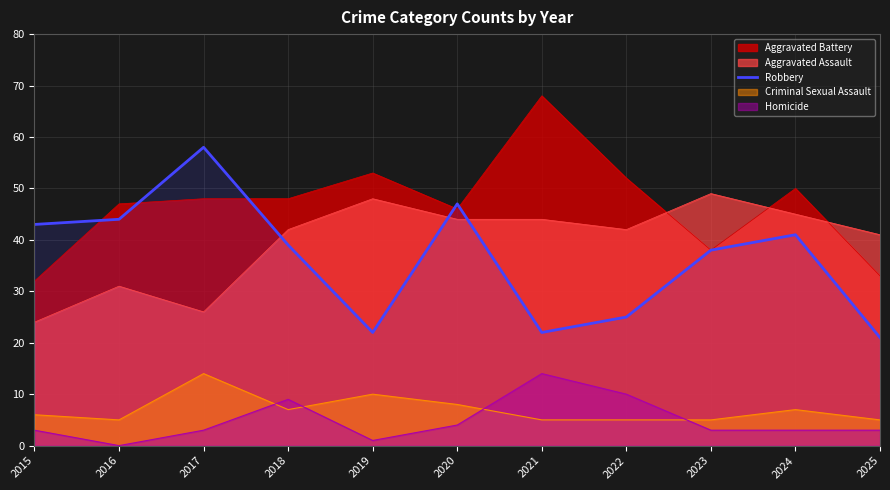

Reading right to left, extract all data points from this chart.

21	41	38	25	22	47	22	39	58	44	43